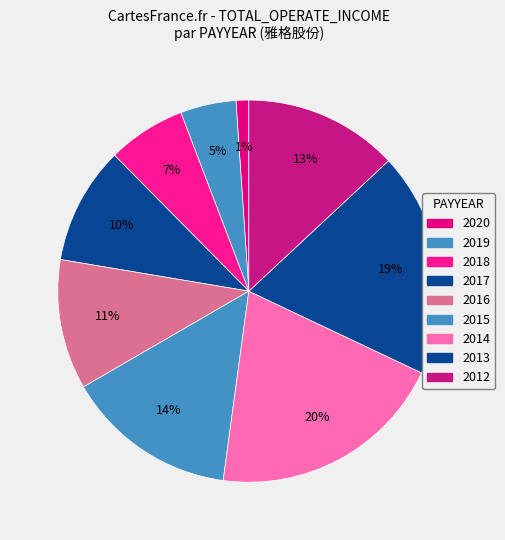

Which slice is the largest?

2014